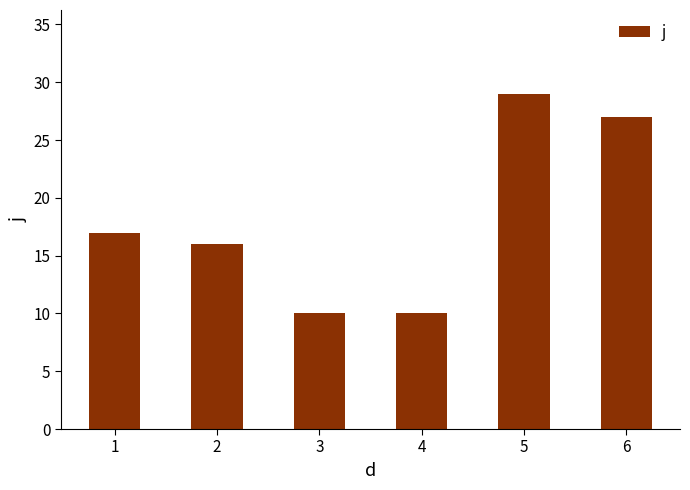

What is the sum of the values at 2 and 4?

26